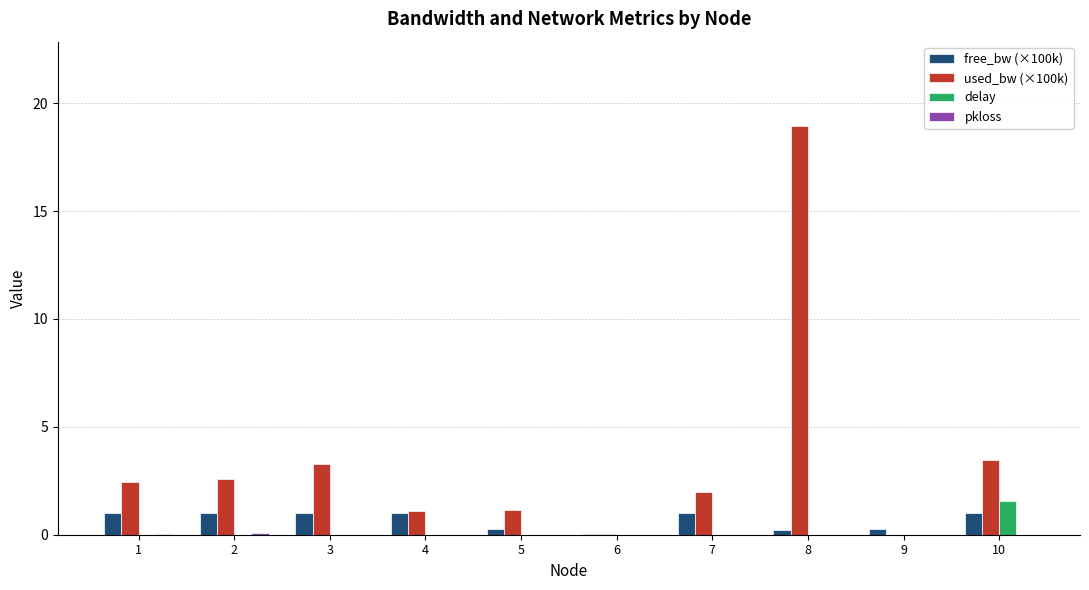

Is it true that free_bw (×100k) equals 0.0 at 6?

True